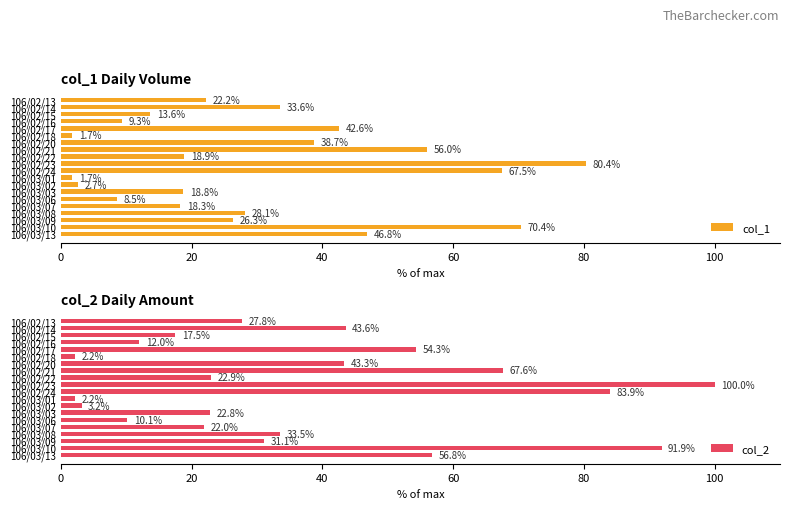

What is the difference between the col_1 values at 106/03/06 and 106/03/03?

10.2